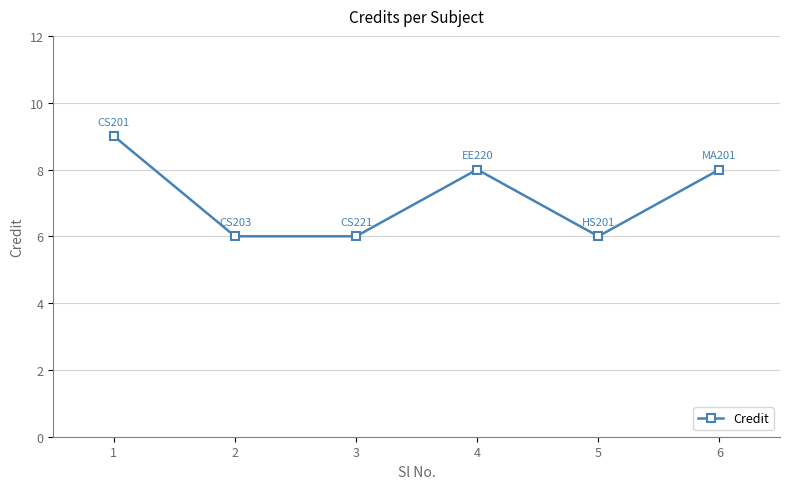

Count the number of categories in the chart.

6